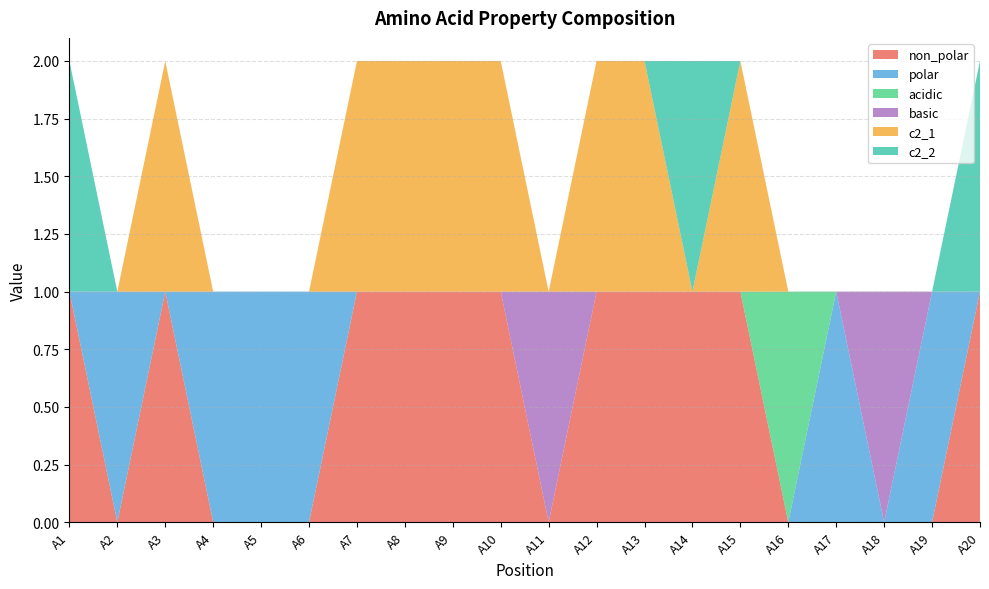

Reading right to left, what are all the values shown in this chart?

non_polar: 1	0	0	0	0	1	1	1	1	0	1	1	1	1	0	0	0	1	0	1
polar: 0	1	0	1	0	0	0	0	0	0	0	0	0	0	1	1	1	0	1	0
acidic: 0	0	0	0	1	0	0	0	0	0	0	0	0	0	0	0	0	0	0	0
basic: 0	0	1	0	0	0	0	0	0	1	0	0	0	0	0	0	0	0	0	0
c2_1: 0	0	0	0	0	1	0	1	1	0	1	1	1	1	0	0	0	1	0	0
c2_2: 1	0	0	0	0	0	1	0	0	0	0	0	0	0	0	0	0	0	0	1